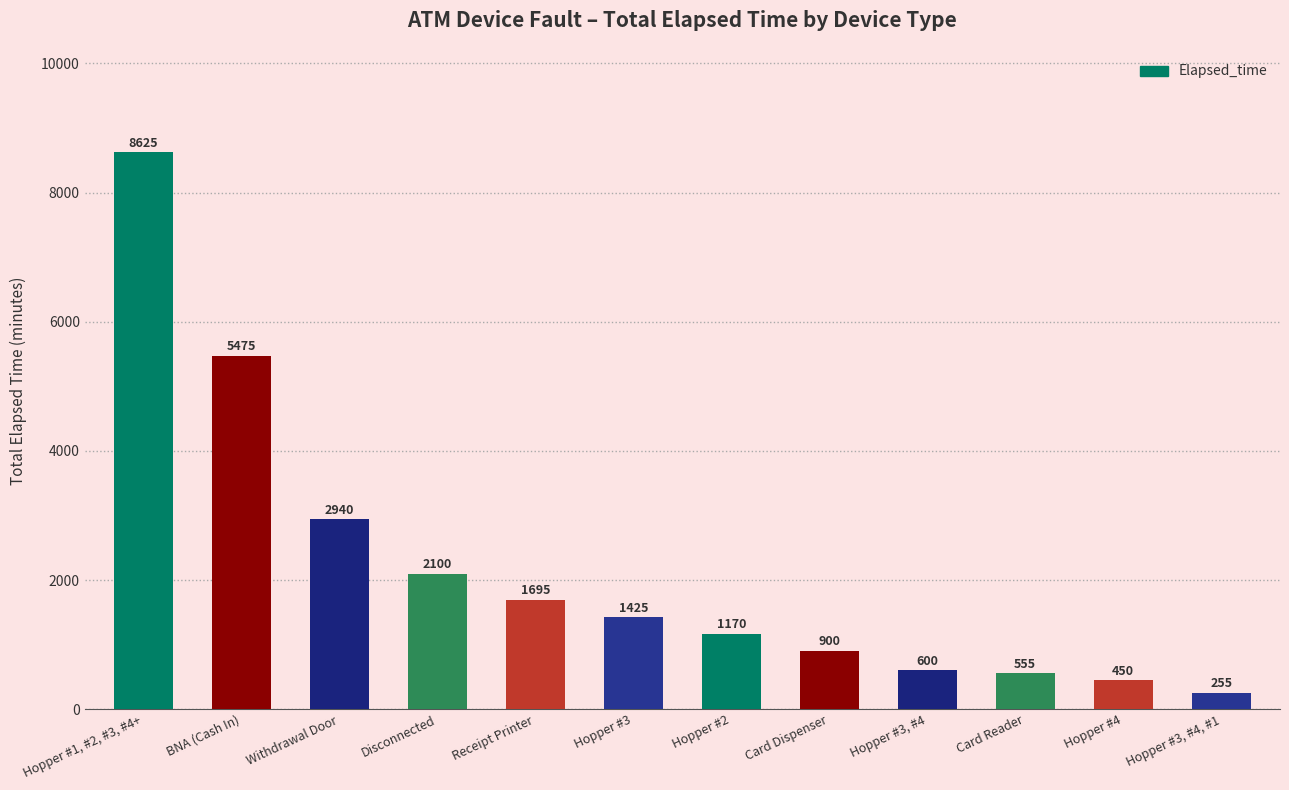

What is the maximum value shown in the chart?

8625